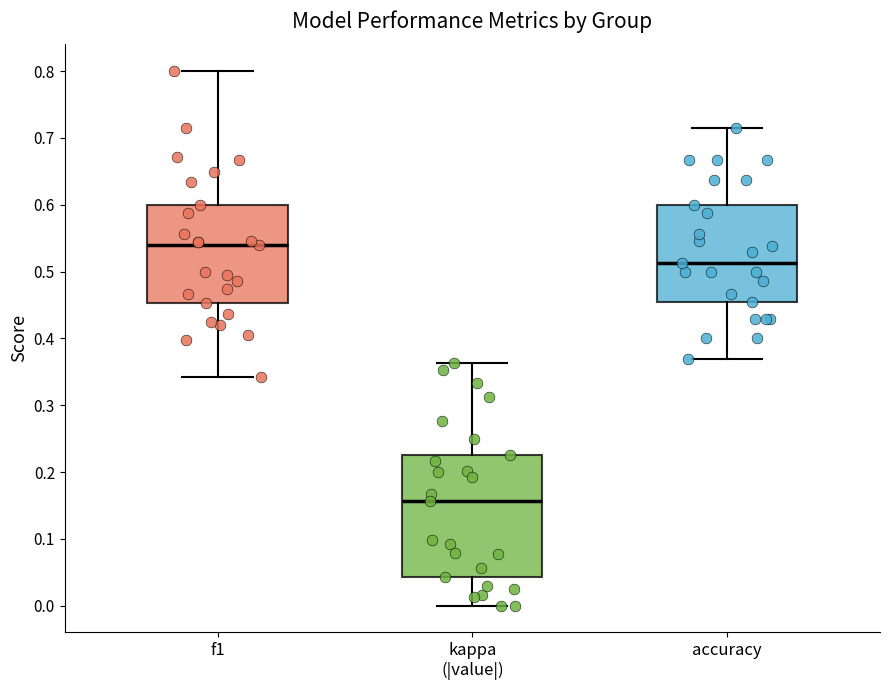

Where does the upper whisker of the box for kappa (|value|) end on the y-axis? The values are not printed on the chart, so give them approximately, as read against the axis.

0.36